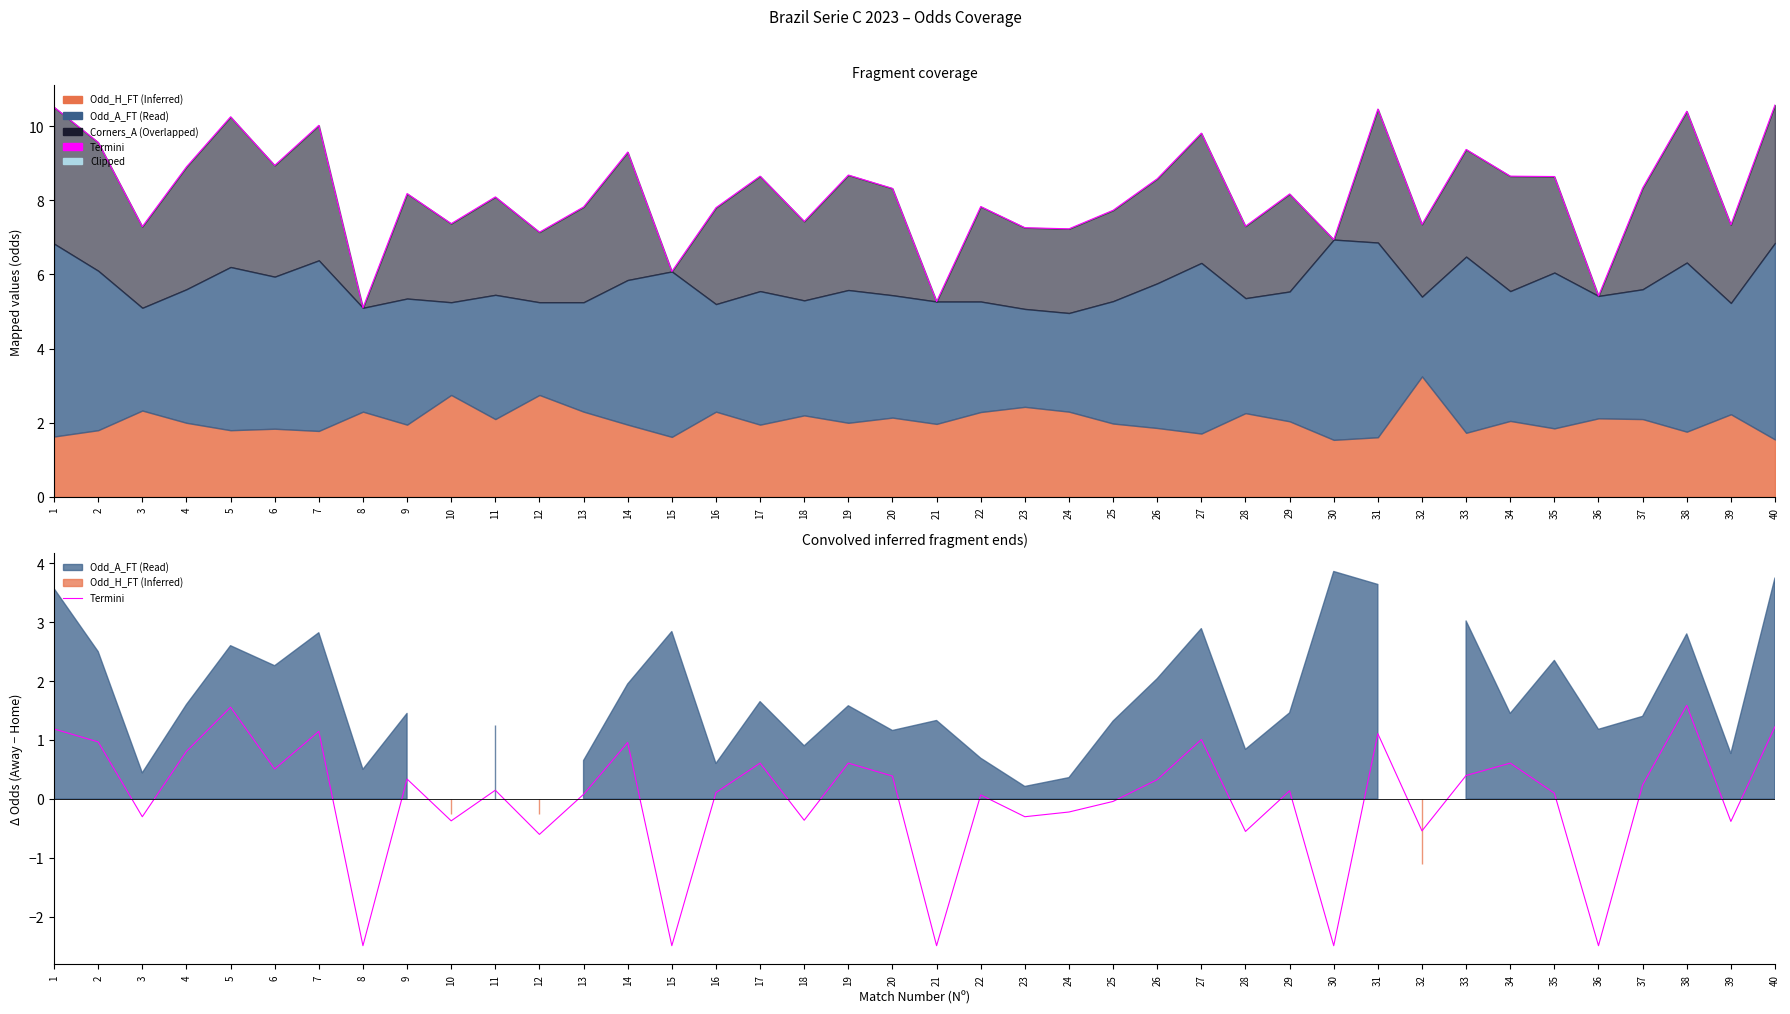

What is the sum of the values at 17 and 34?

1.2